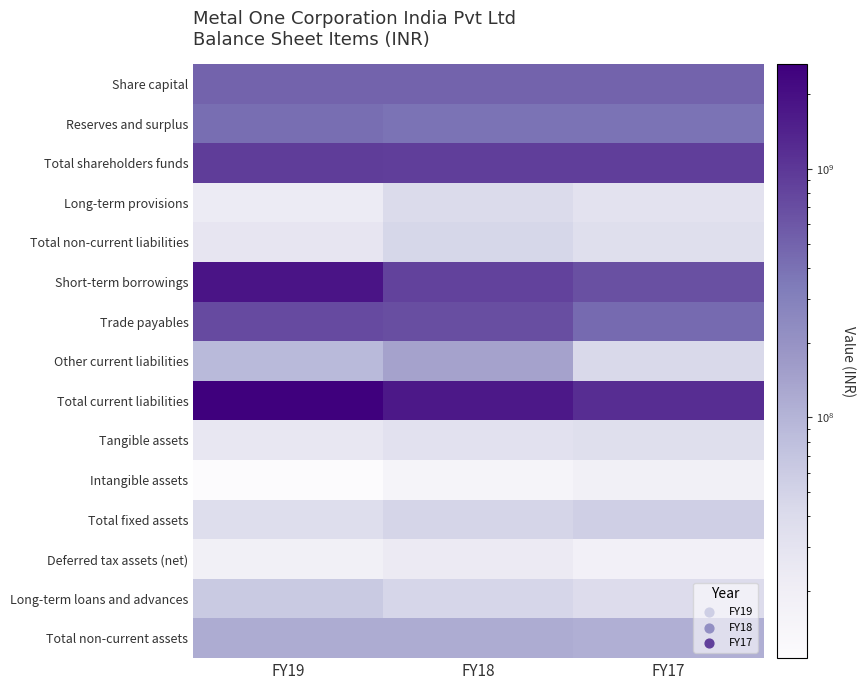

Which series changed the most between FY19 and FY17?

Total current liabilities